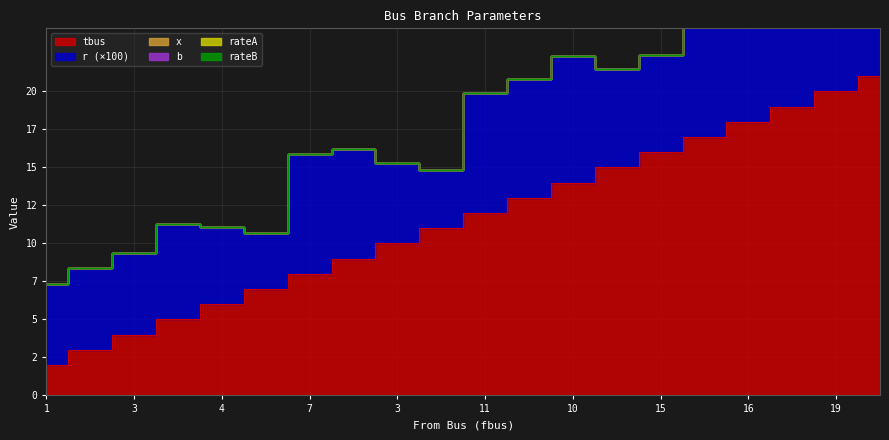

Which series has the largest total across all categories?

tbus